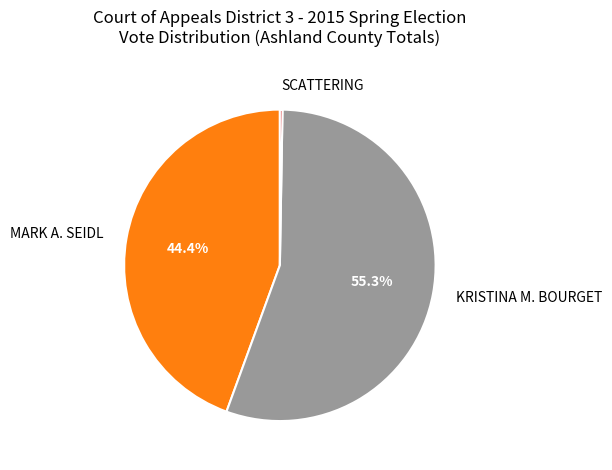

What percentage is the KRISTINA M. BOURGET slice, to the nearest percent?

55%